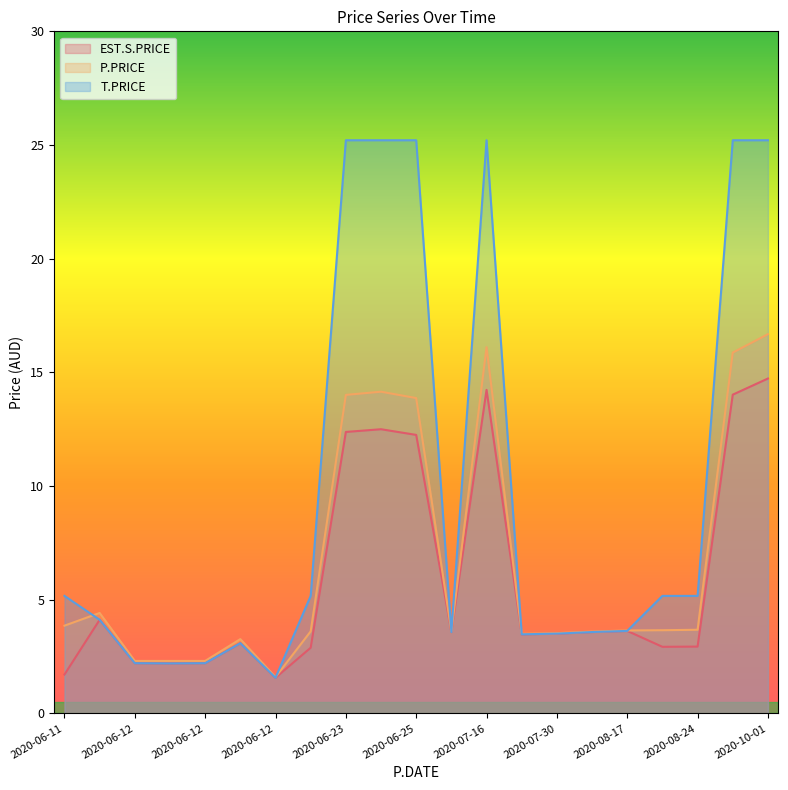

True or false: P.PRICE and T.PRICE intersect in this chart.

True